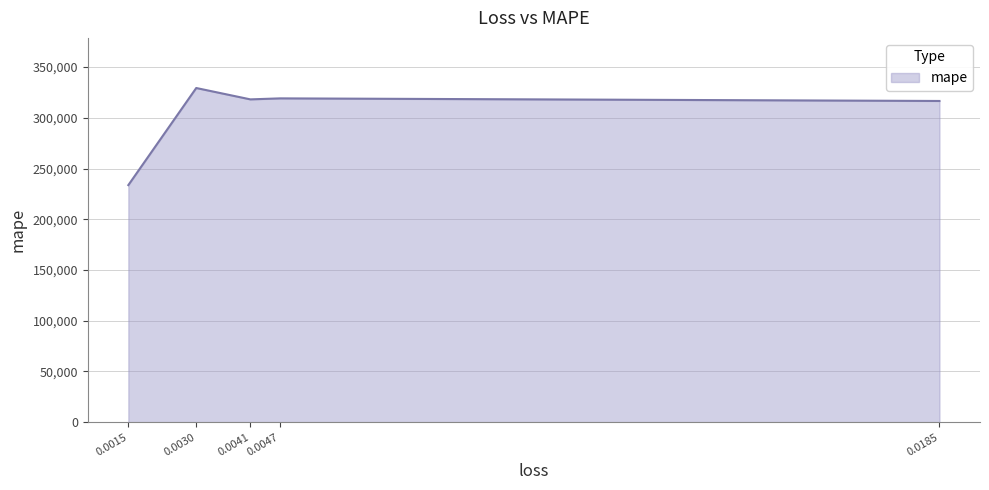

What is the sum of all values?

1516993.0